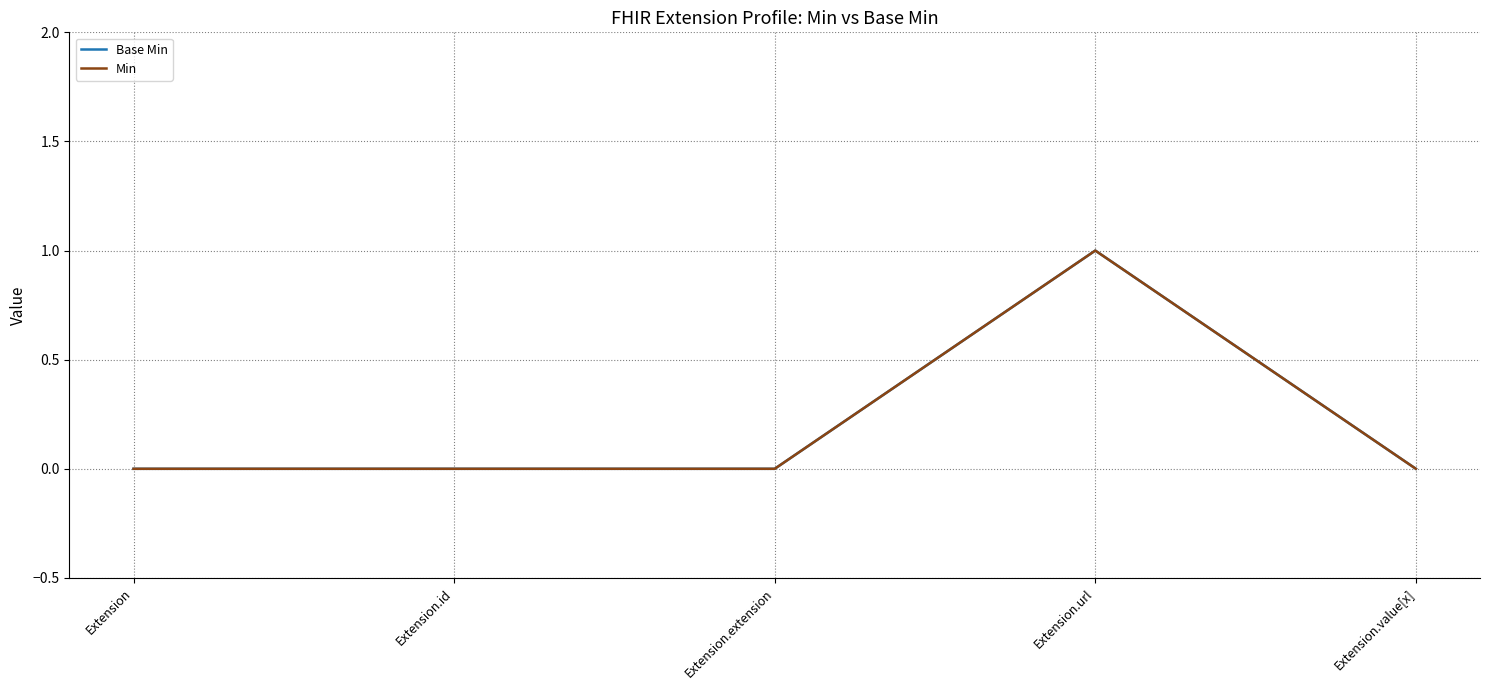

Is this an area chart (filled region under the line)?

No